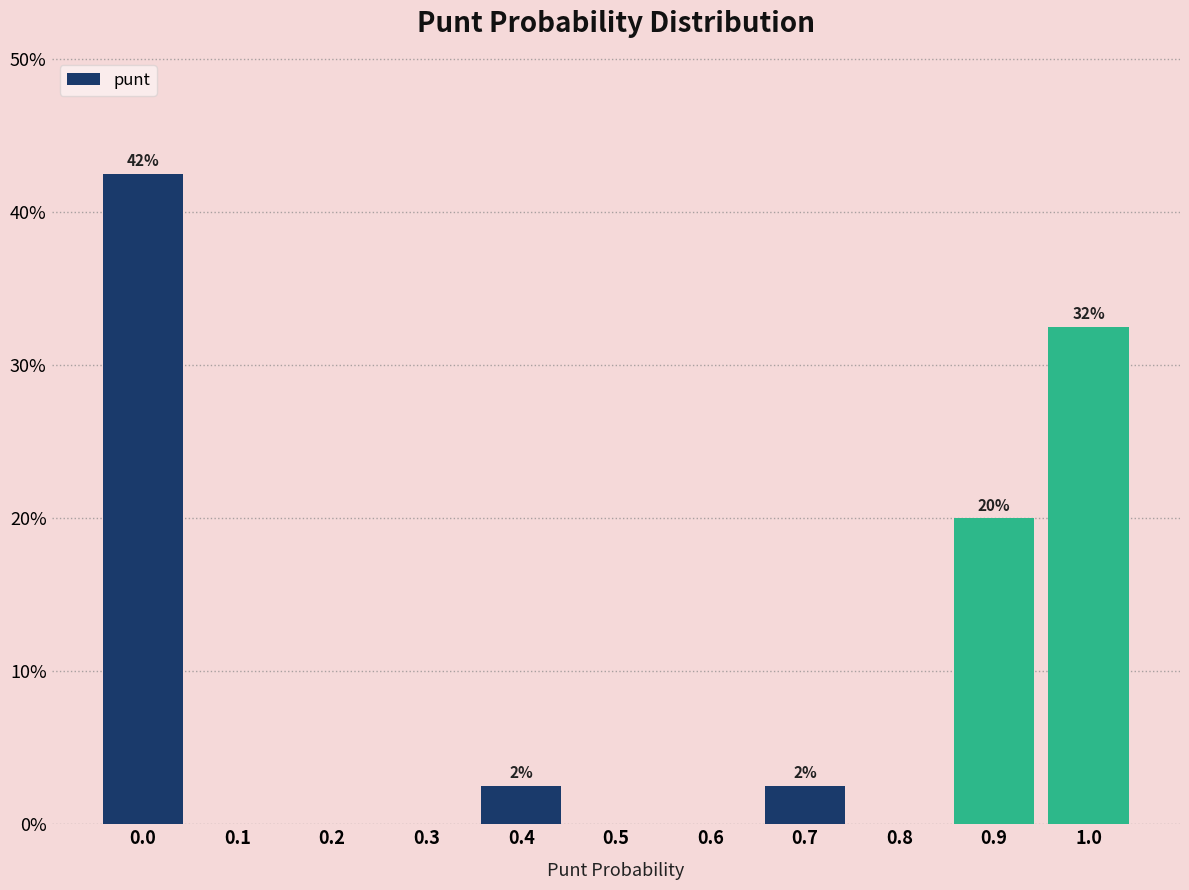

Reading left to right, transcribe all the data shown in this chart.

0.0=42.5	0.1=0.0	0.2=0.0	0.3=0.0	0.4=2.5	0.5=0.0	0.6=0.0	0.7=2.5	0.8=0.0	0.9=20.0	1.0=32.5